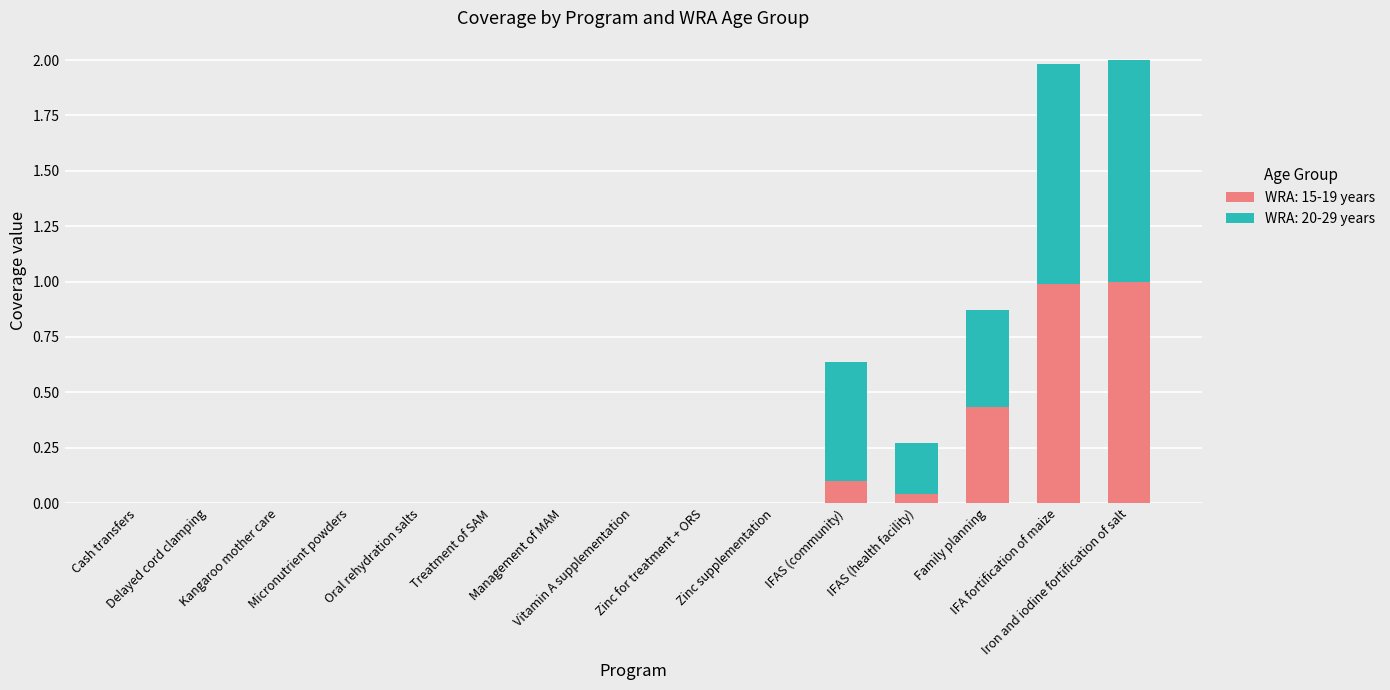

What is the sum of all WRA: 15-19 years values?

2.6